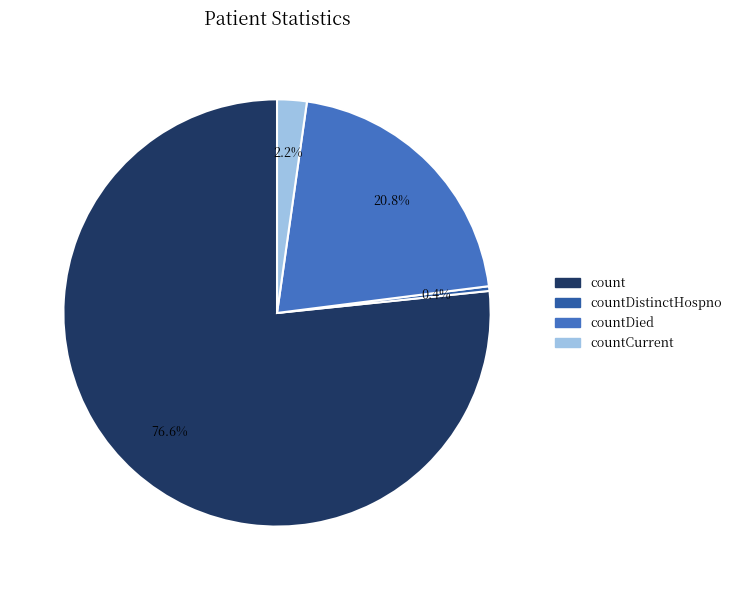

Does any single category account for the majority?

Yes